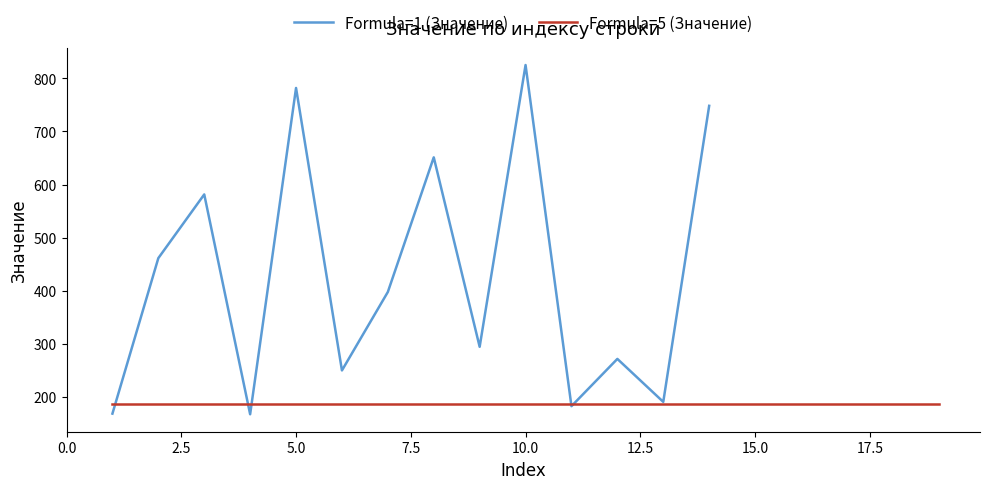

What position from the left is 12.5?

6